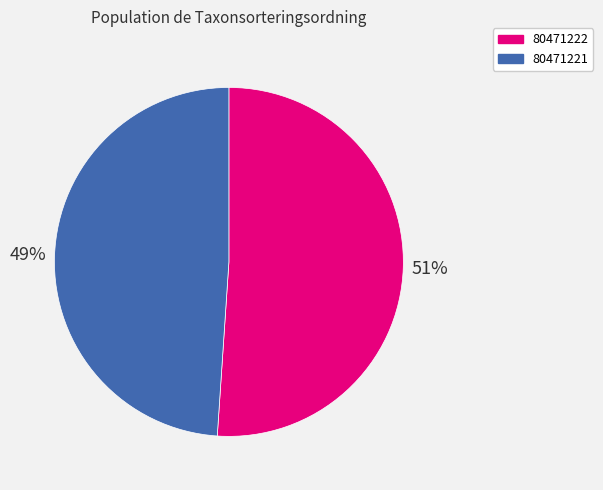

Is the sum of 80471222 and 80471221 greater than half?

Yes